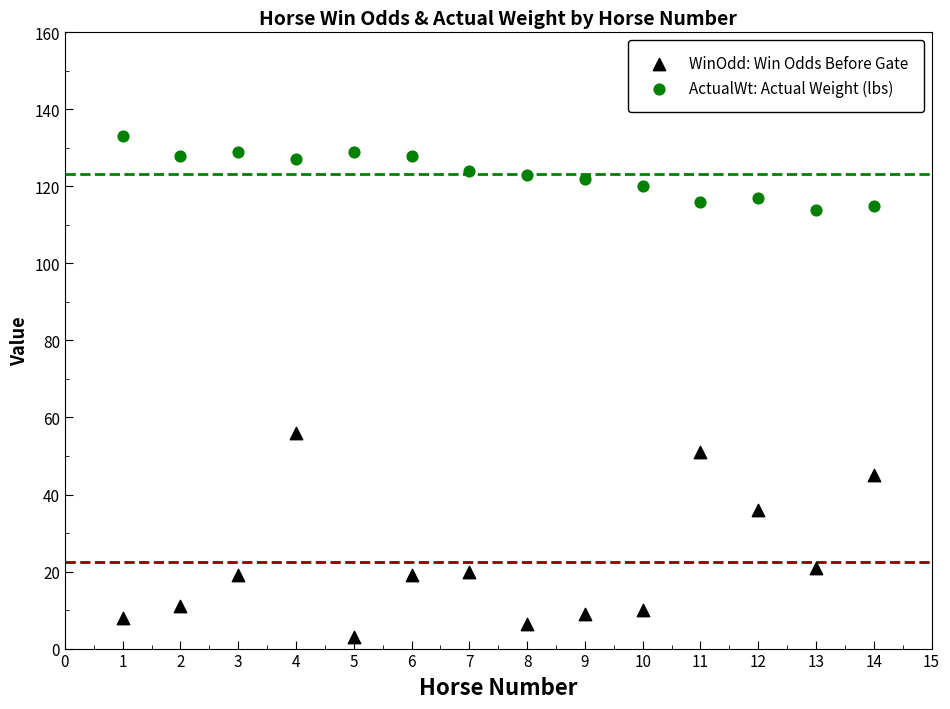

What are all the series names shown in the legend?

WinOdd: Win Odds Before Gate, ActualWt: Actual Weight (lbs)